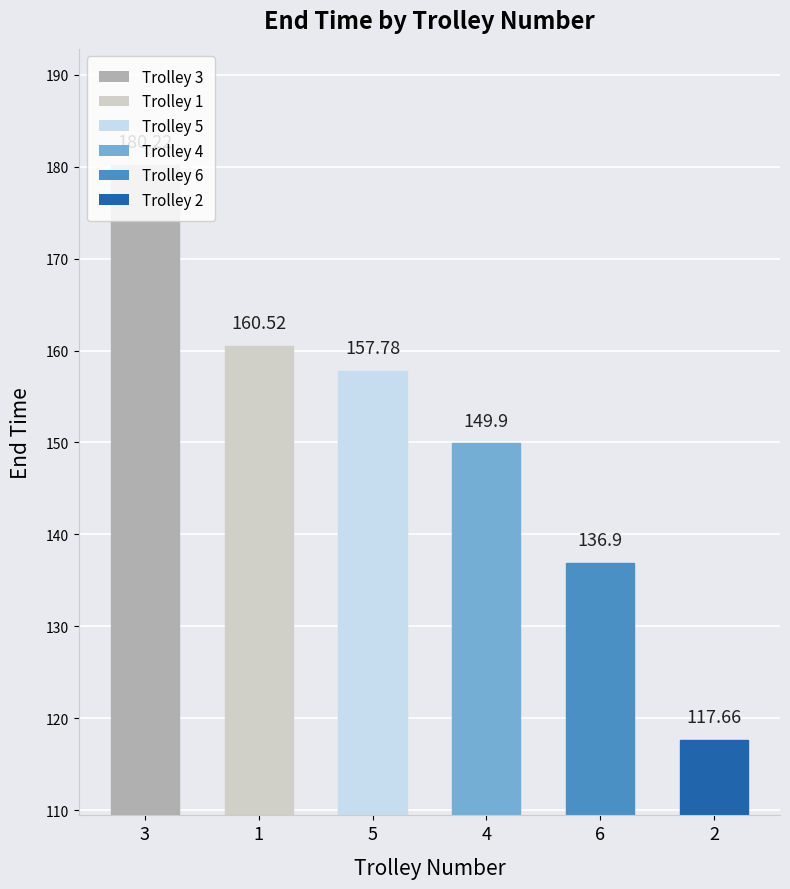

At which label is the value closest to 148?

4